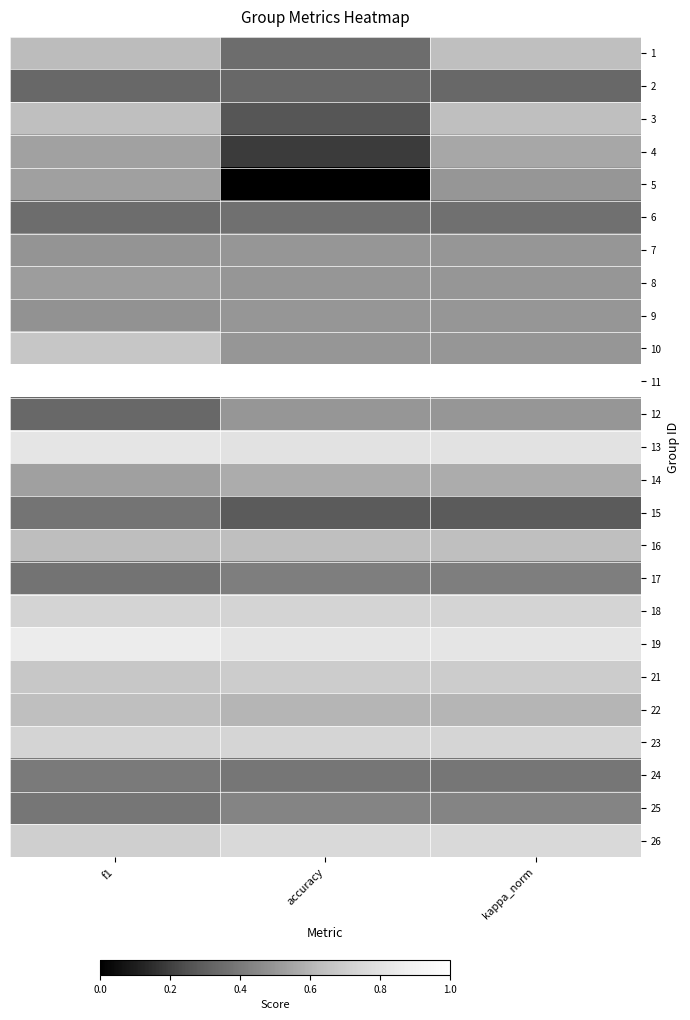

What is the difference between the highest and lowest values at accuracy?

1.0